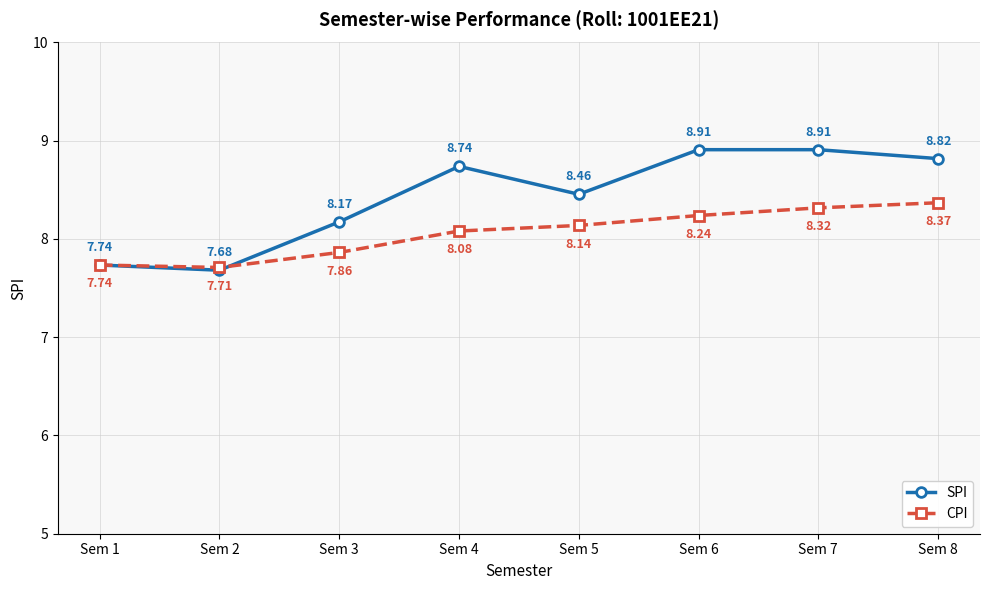

What is the minimum value for CPI?

7.7